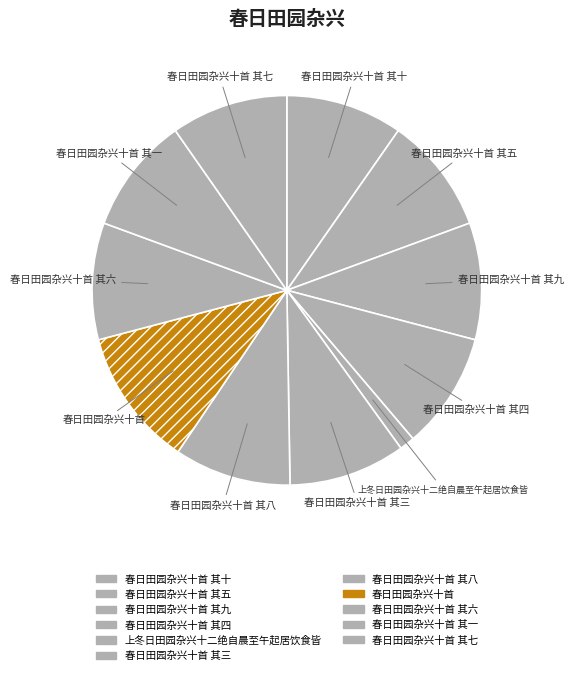

Is there a majority slice in this chart?

No